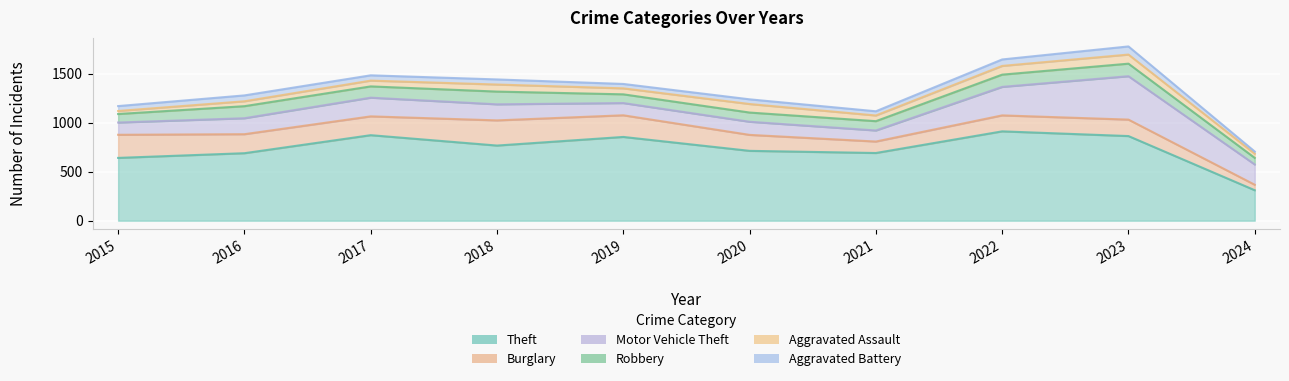

What is the greatest value displayed?

912